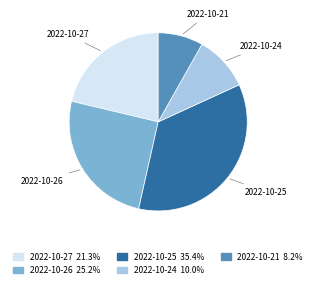

Which slice is the largest?

2022-10-25